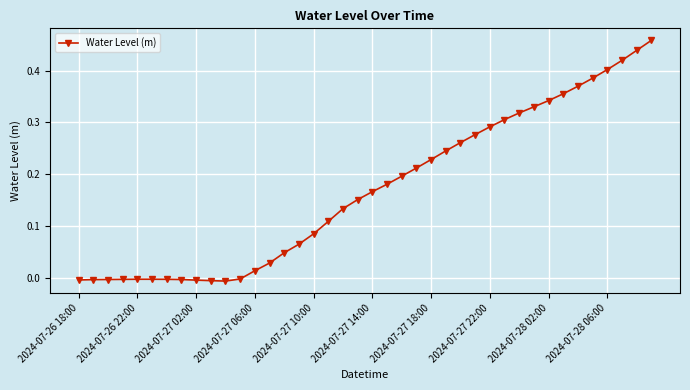

What is the sum of all values?

6.8